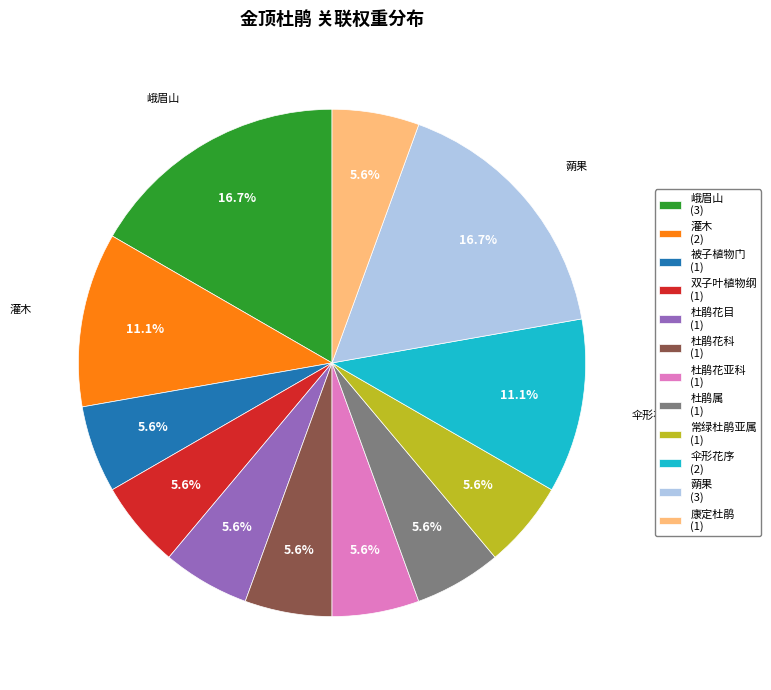

Is there a majority slice in this chart?

No